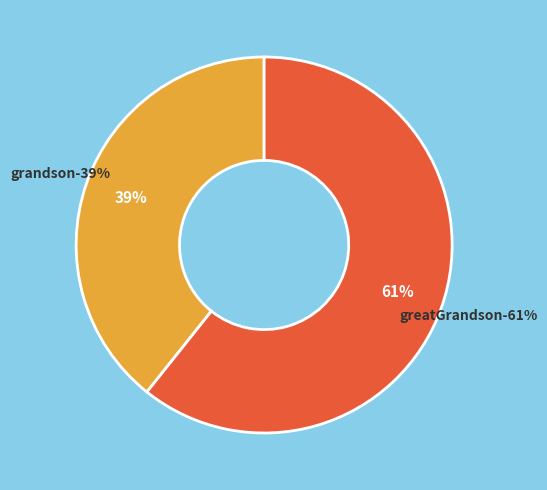

To the nearest percent, what portion does grandson represent?

39%